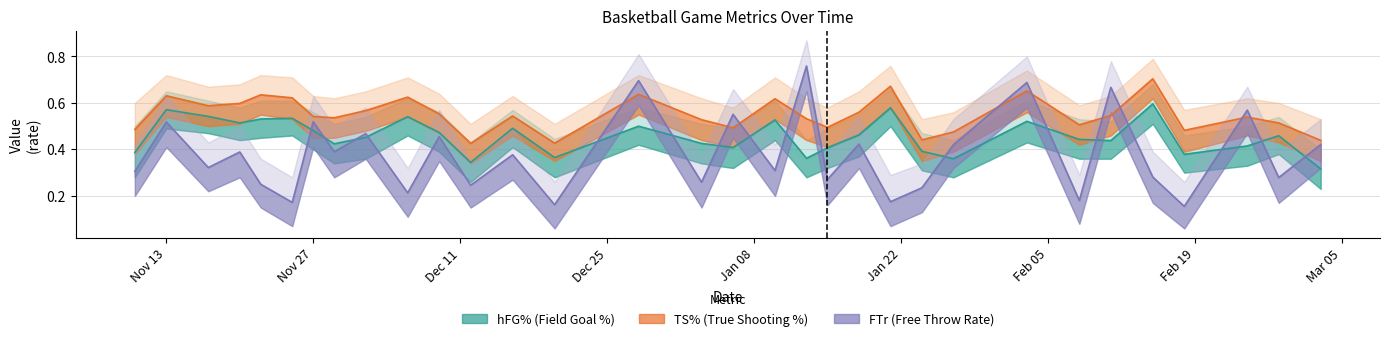

True or false: hFG% and TS% cross at least once.

False